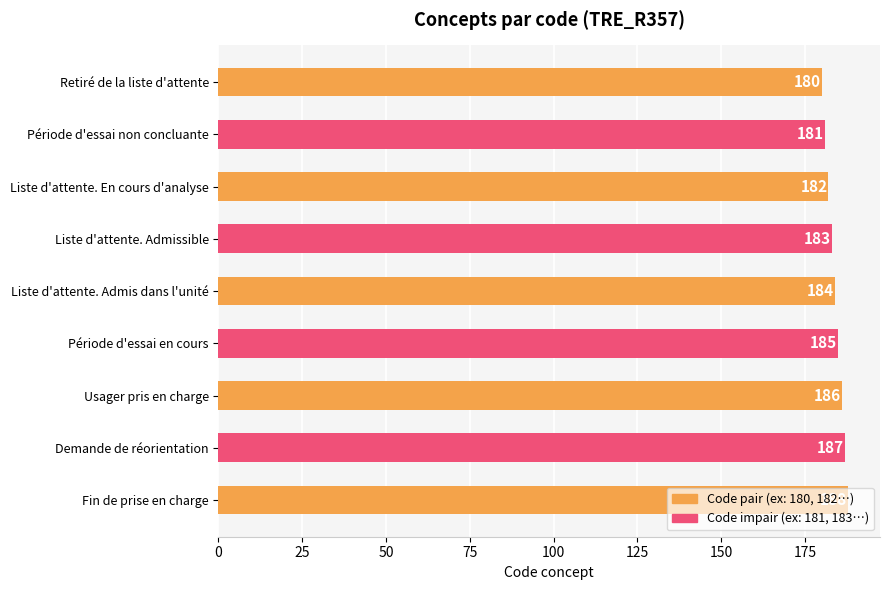

List the labels in order of value, smallest first.

Retiré de la liste d'attente, Période d'essai non concluante, Liste d'attente. En cours d'analyse, Liste d'attente. Admissible, Liste d'attente. Admis dans l'unité, Période d'essai en cours, Usager pris en charge, Demande de réorientation, Fin de prise en charge